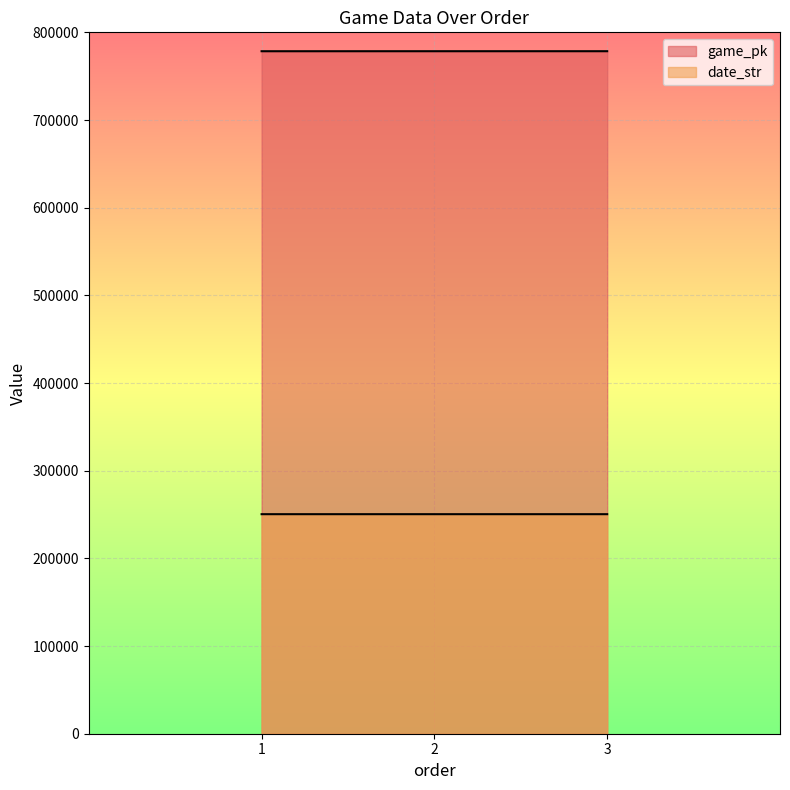

Is the value of date_str at 3 greater than the value of game_pk at 2?

No